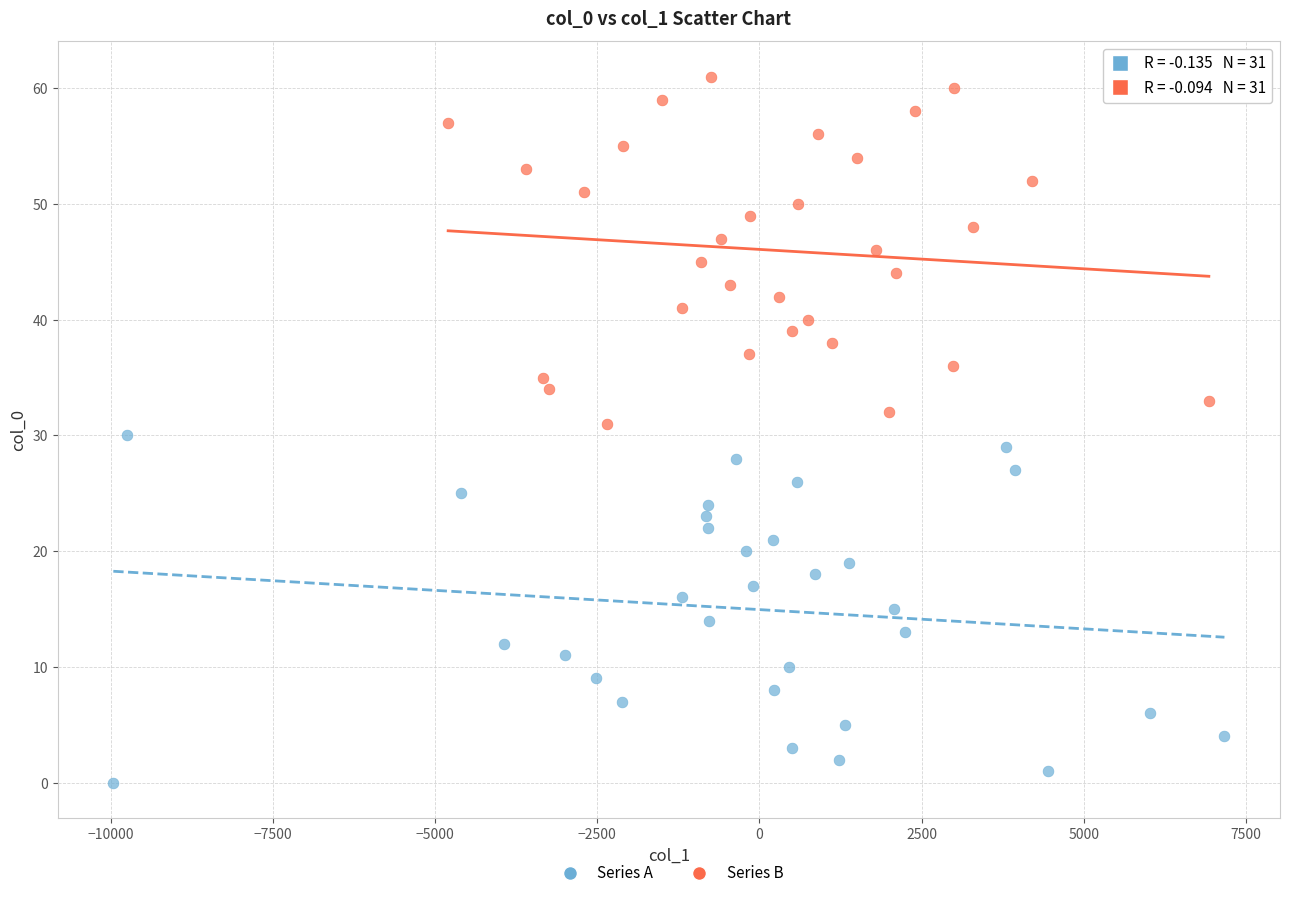

Which series contains the highest Y value?

Series B